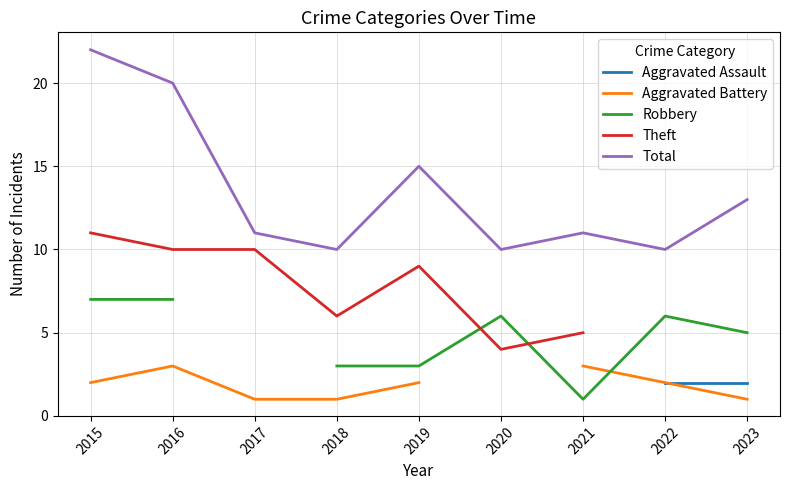

True or false: Robbery has a value of 5.0 at 2023.

True